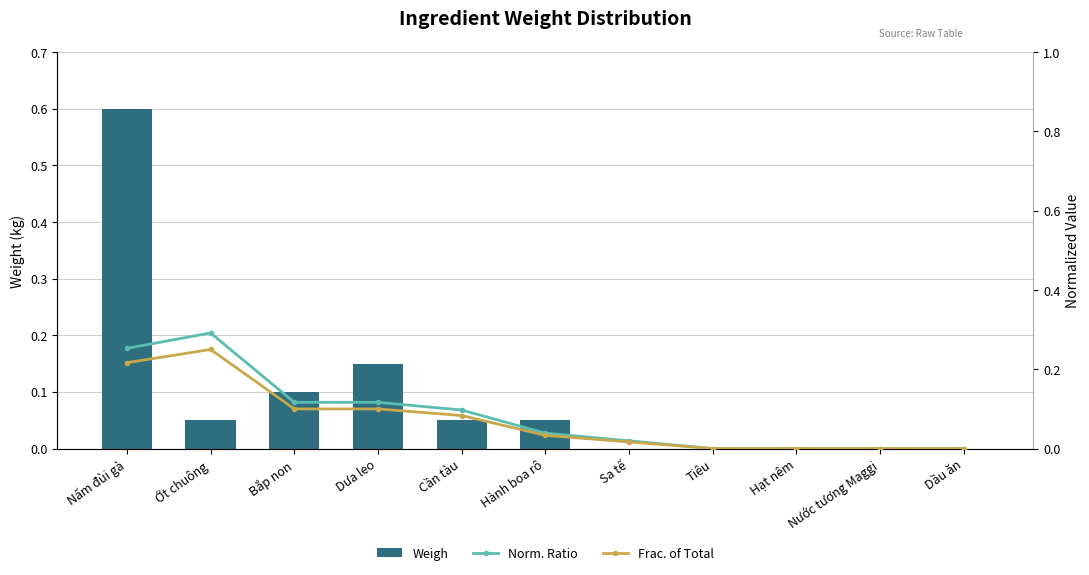

Which category has the highest value across all series?

Nấm đùi gà